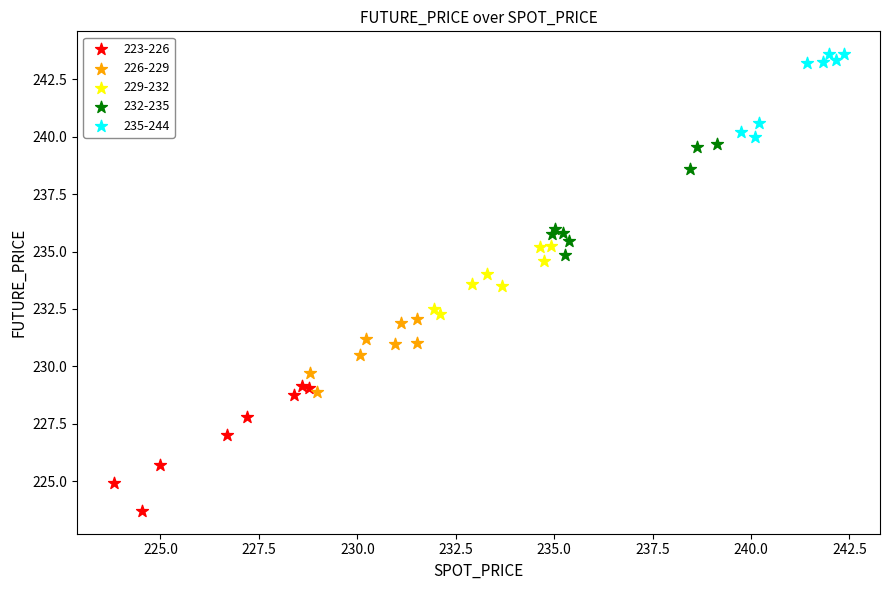

Which series reaches the minimum Y coordinate?

223-226